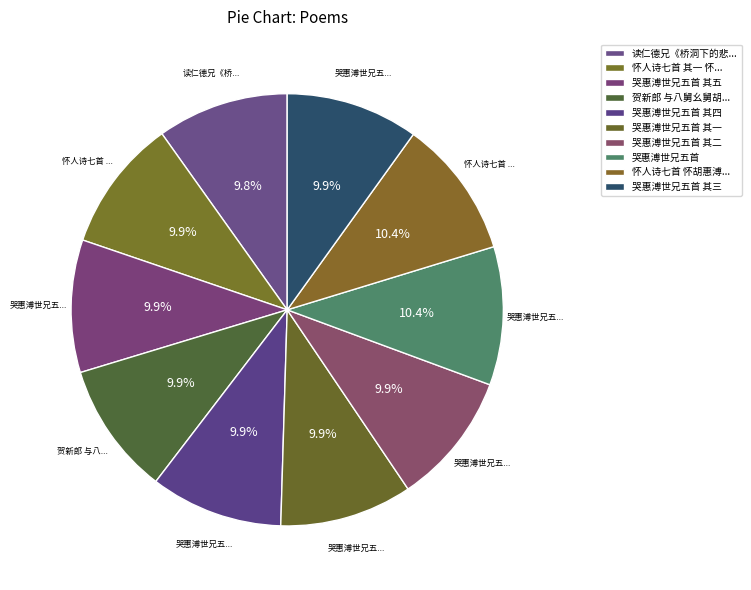

How many segments does this pie chart have?

10